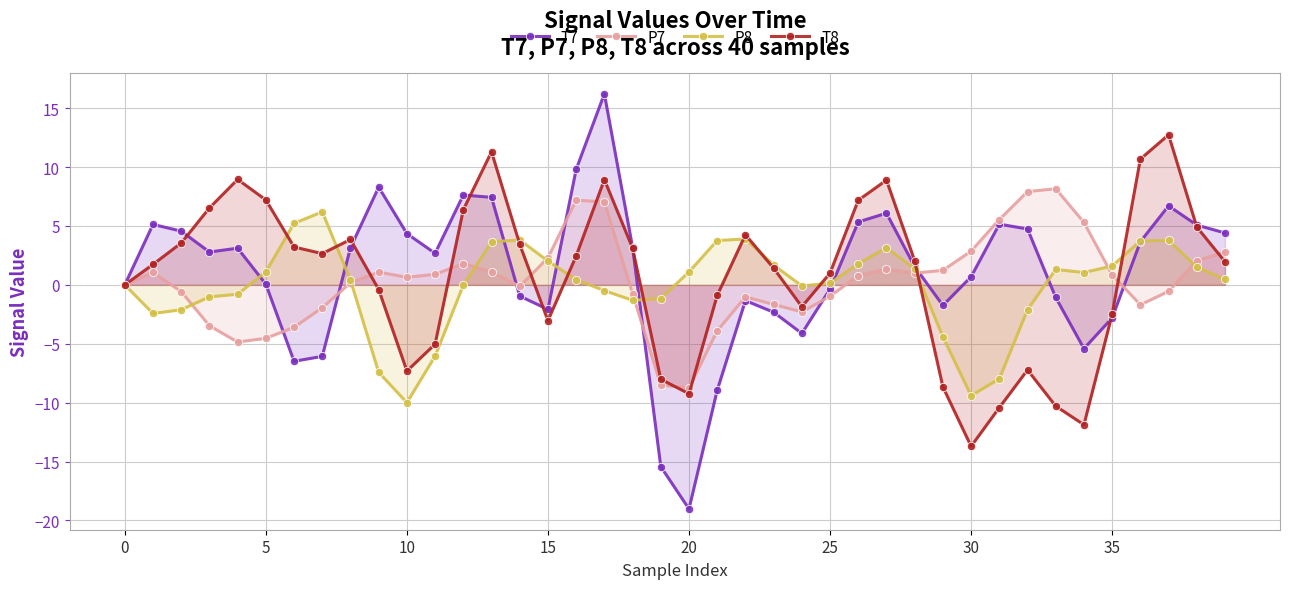

Rank the series by their maximum value, from lowest to highest.

P8, P7, T8, T7